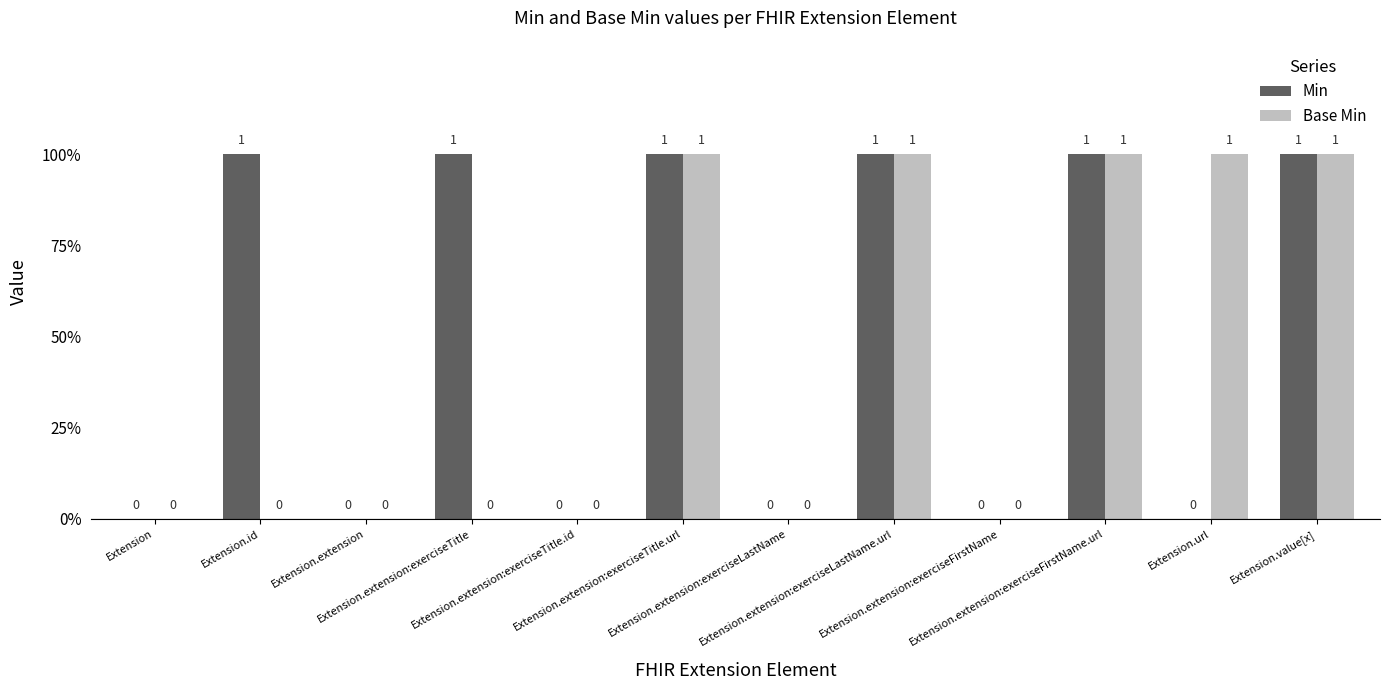

What are all the series names shown in the legend?

Min, Base Min